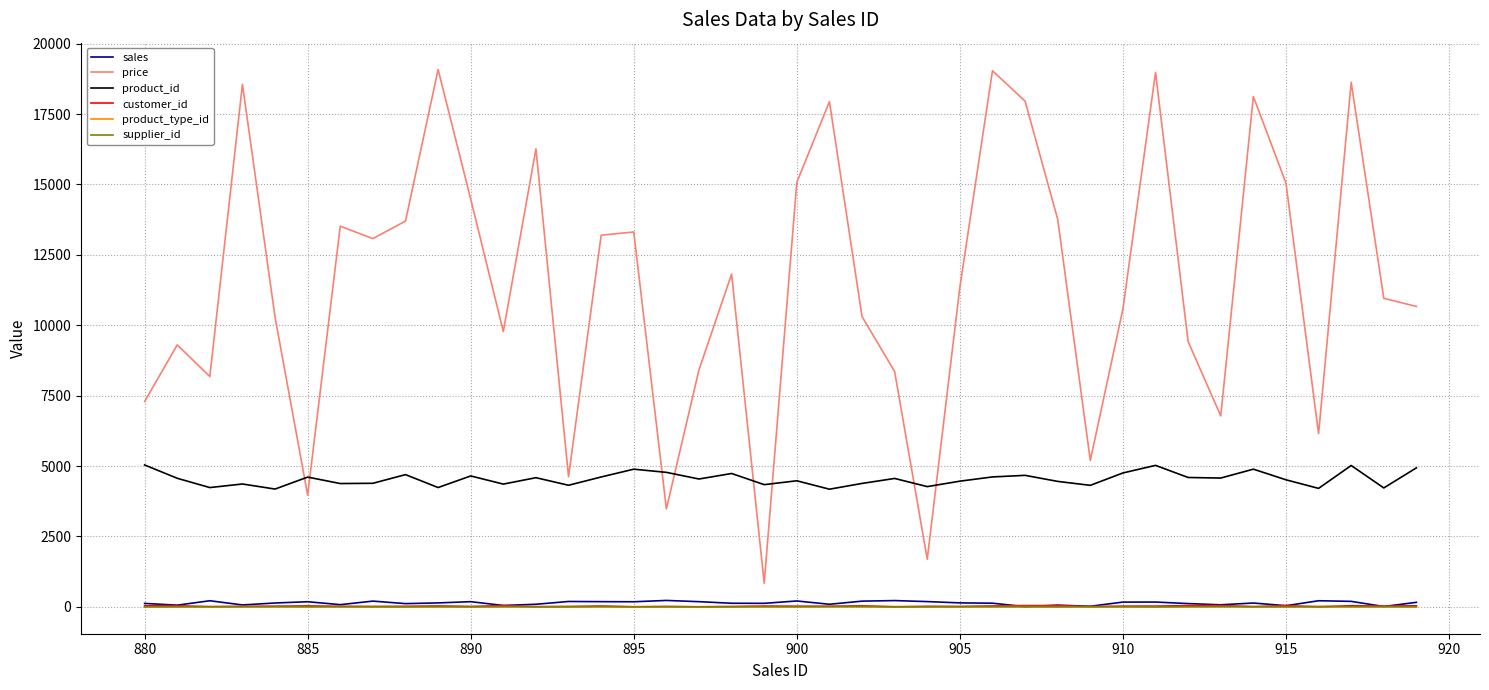

Which series has the widest spread of values?

price